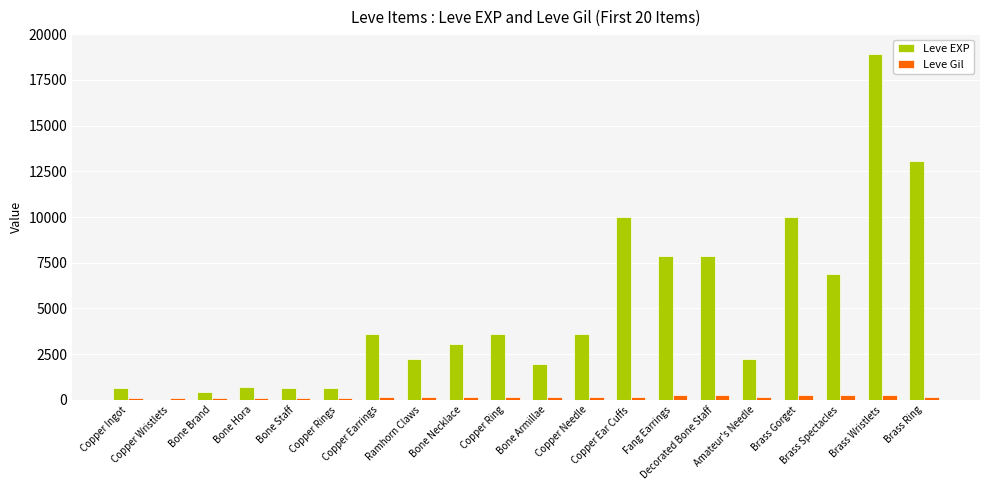

What is the sum of the Leve Gil values at Fang Earrings and Ramhorn Claws?

458